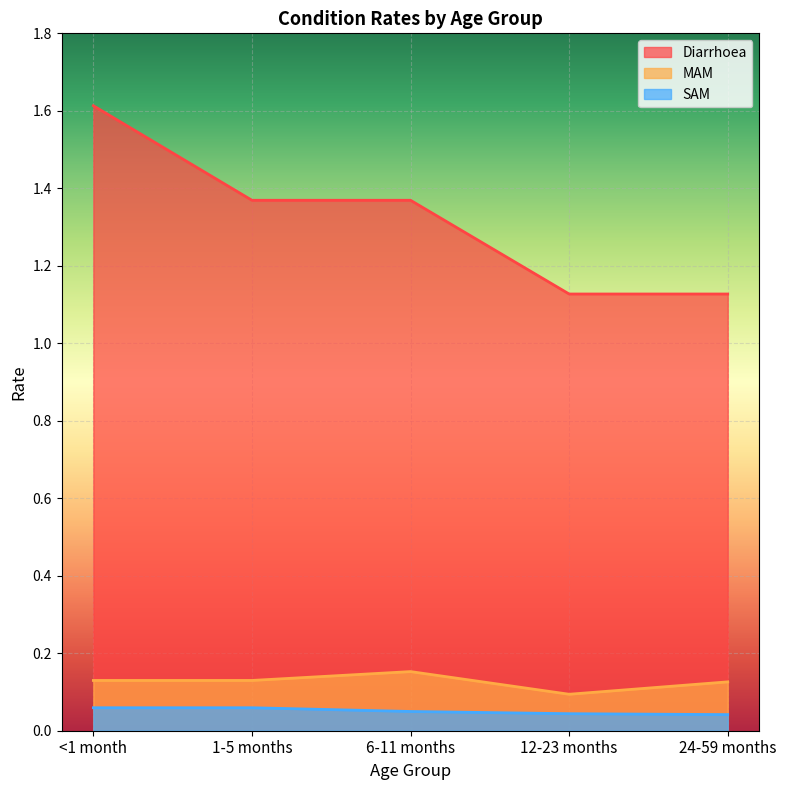

Which category has the lowest value in the SAM series?

24-59 months